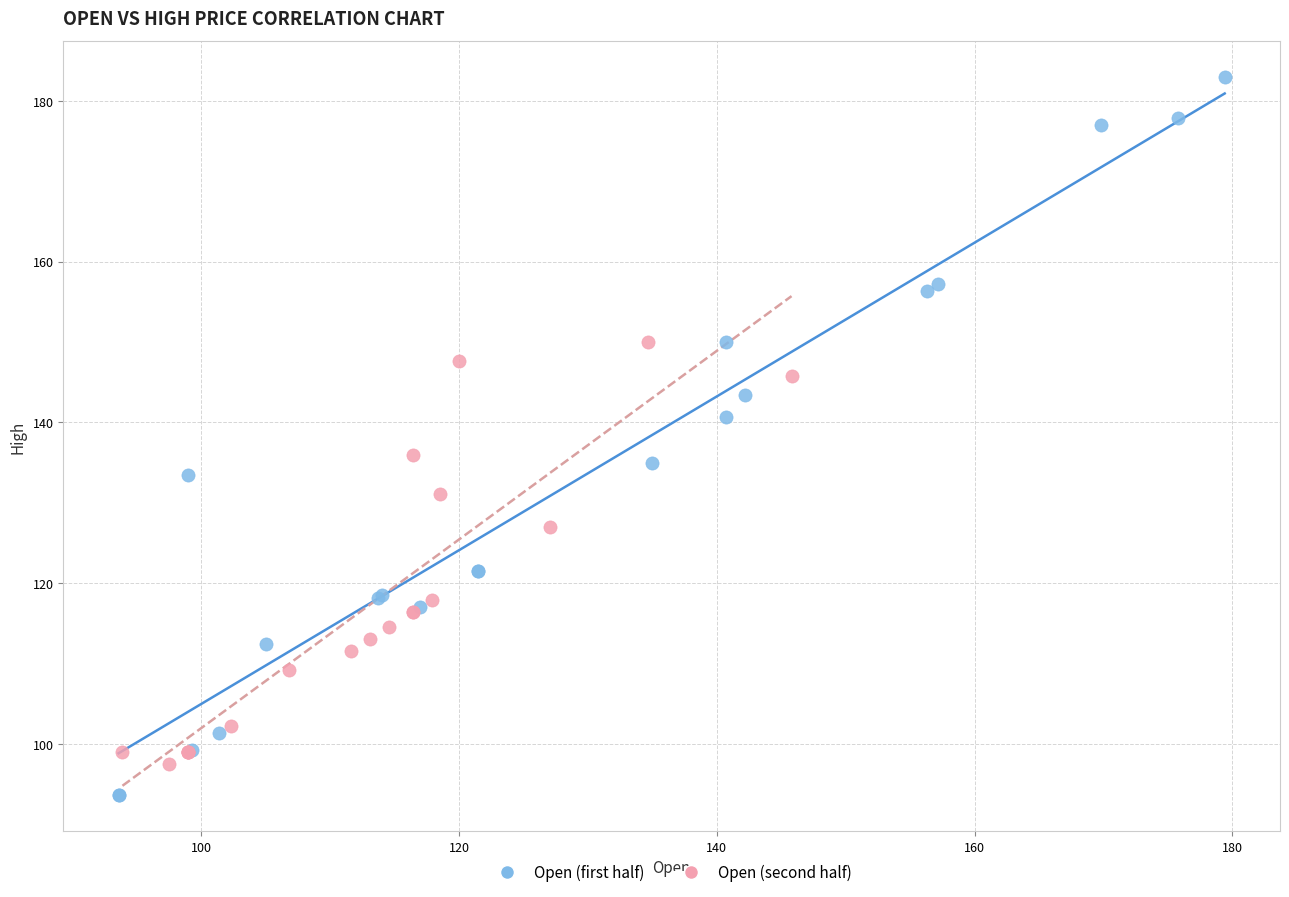

Which series has the widest spread of Y values?

Open (first half)